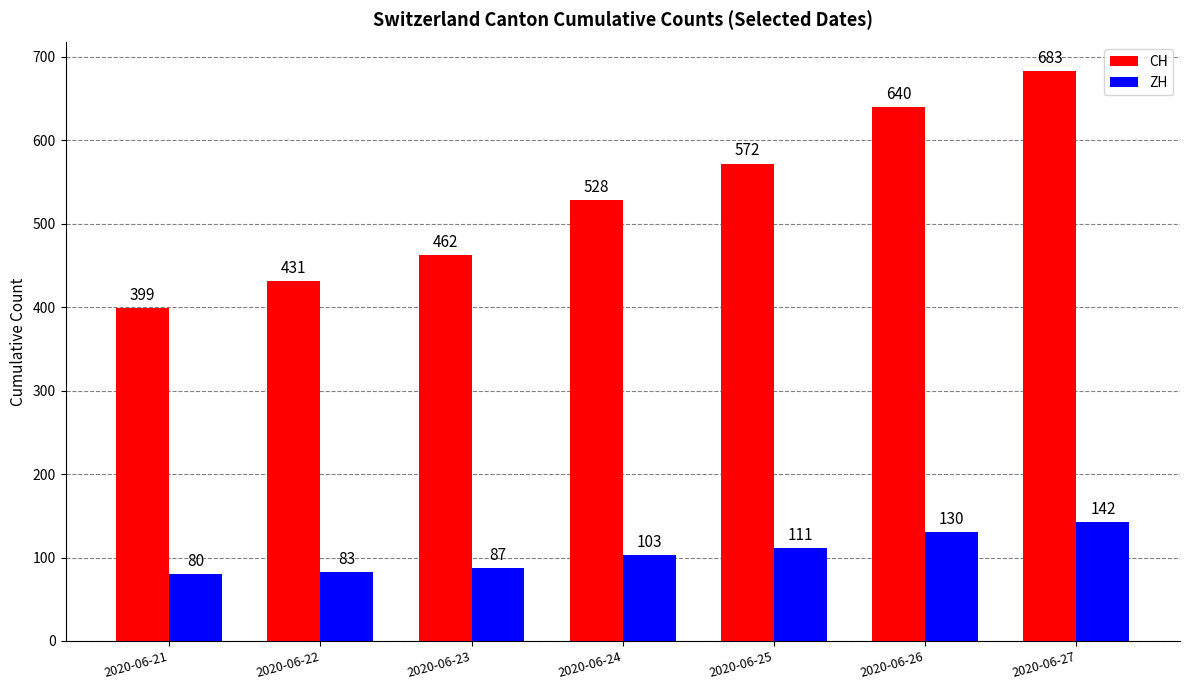

True or false: CH has a value of 884 at 2020-06-24.

False